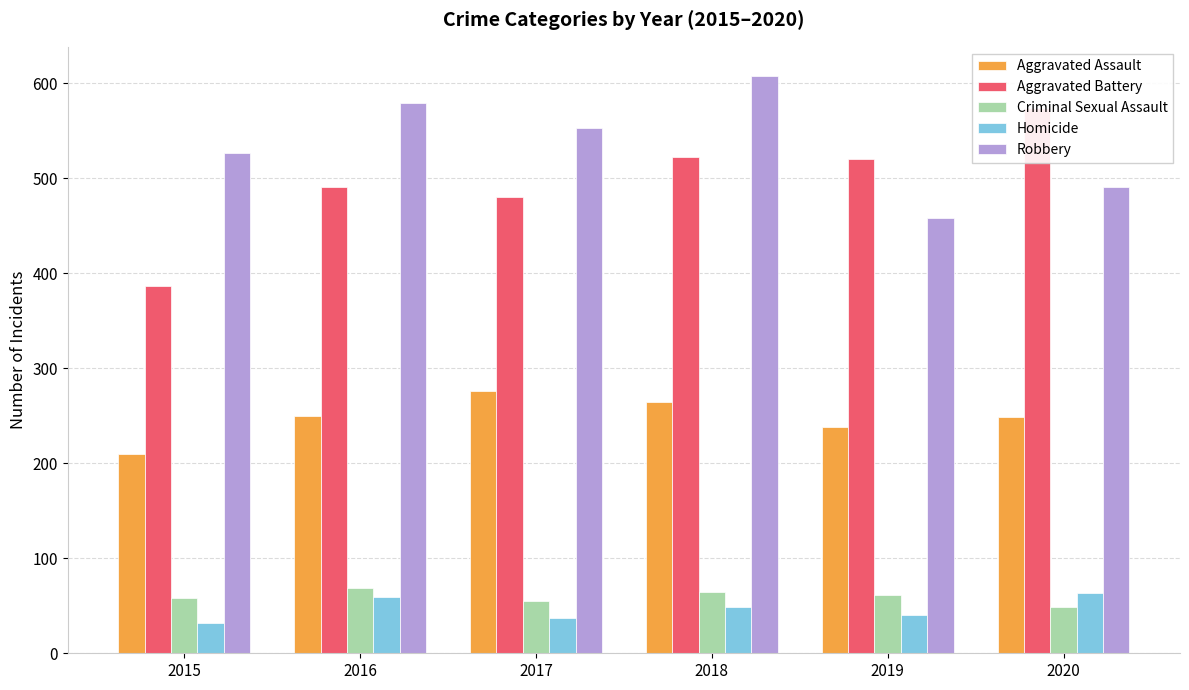

What is the sum of all Homicide values?

280